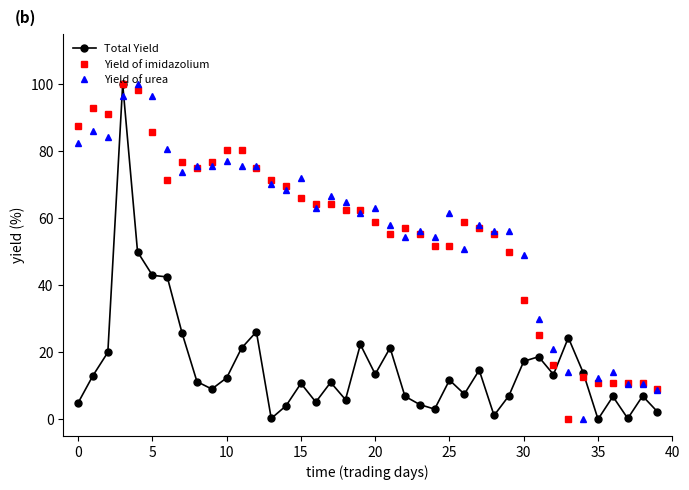

What is the value of the Yield of urea point at the 12th from the left?

75.4